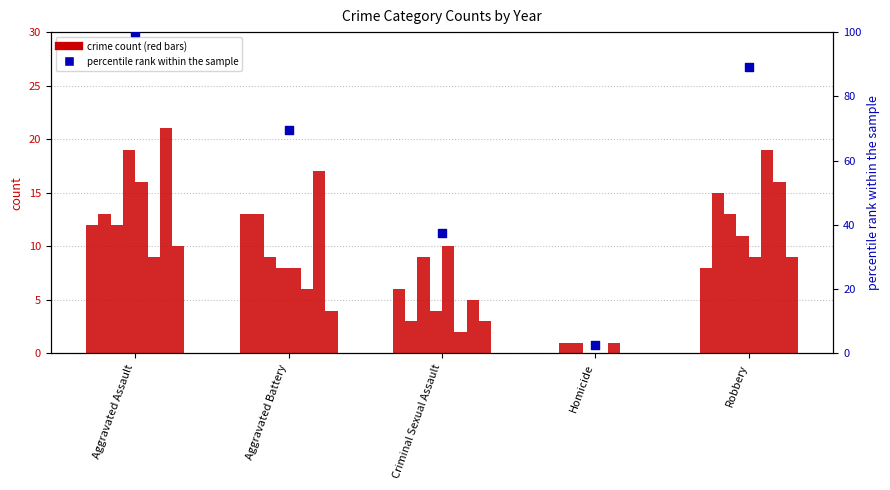

What is the change in value from Aggravated Assault to Robbery?

-10.7